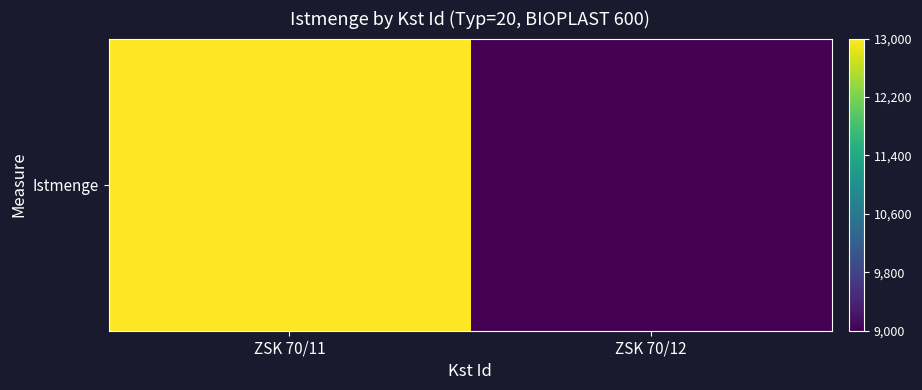

Reading left to right, extract all data points from this chart.

ZSK 70/11=13000	ZSK 70/12=9000